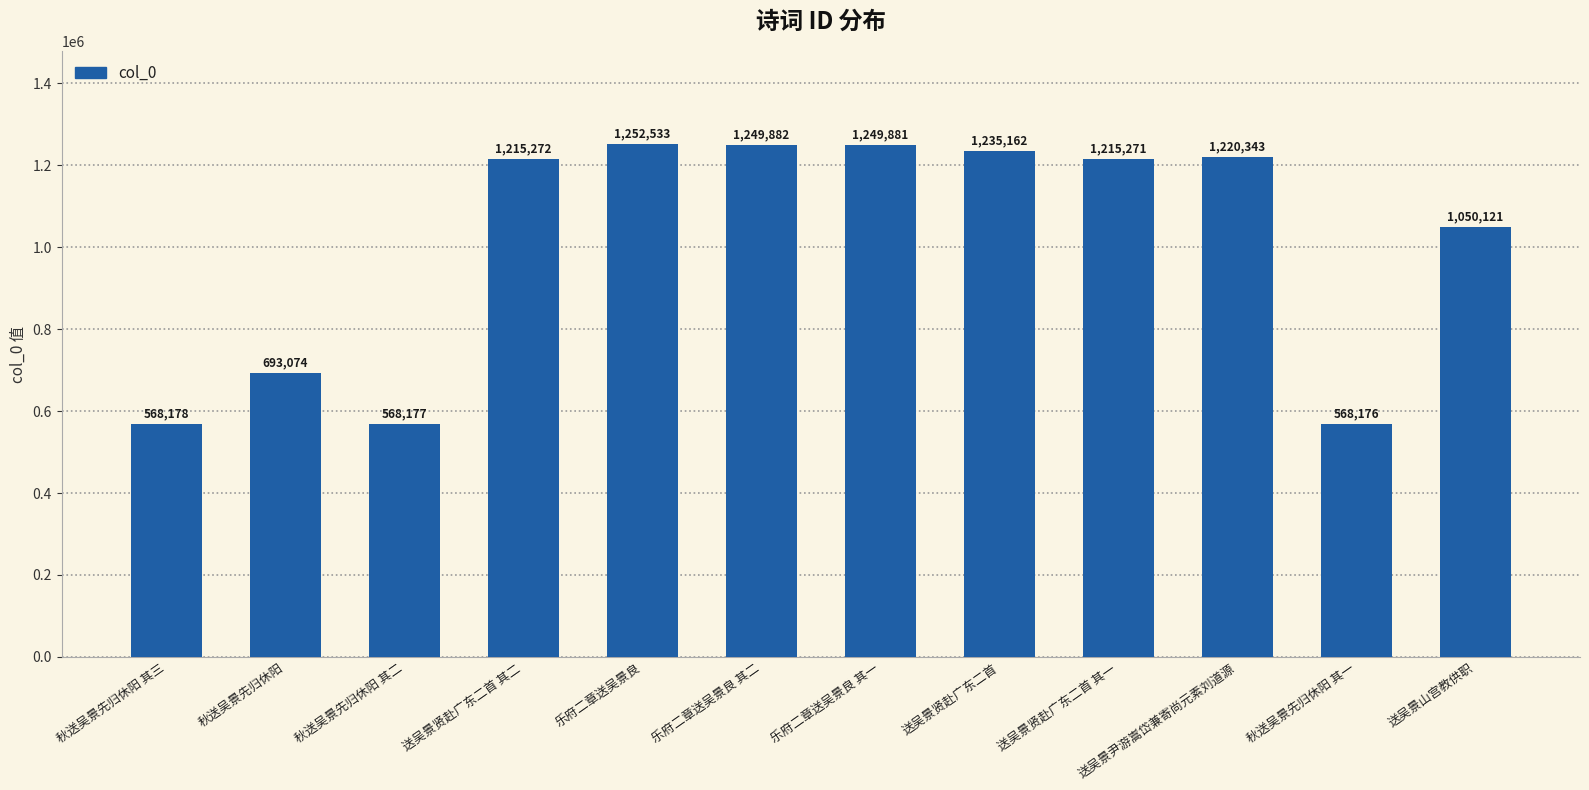

What is the difference between the maximum and minimum values?

684357